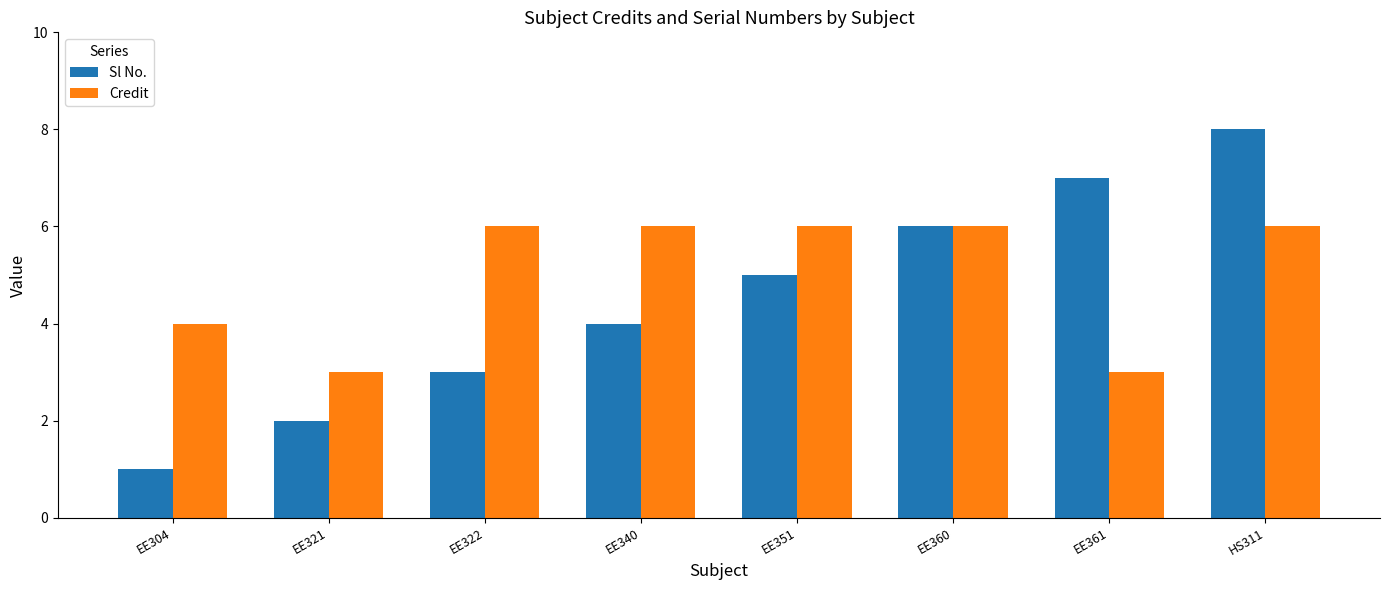

How many groups of bars are there?

8